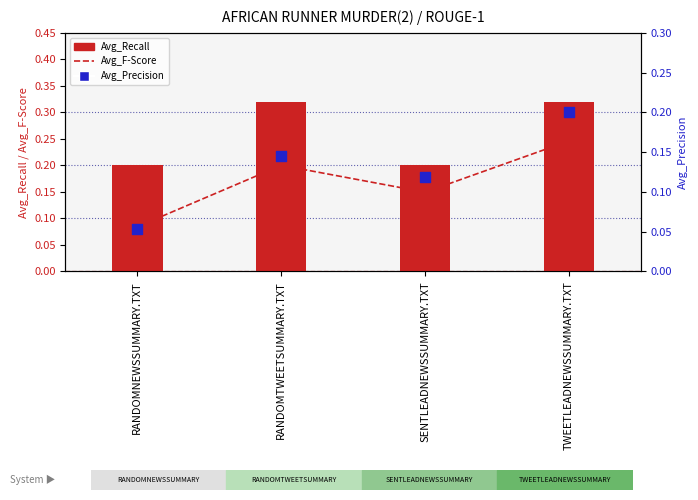

Which series has the largest total across all categories?

Avg_Recall